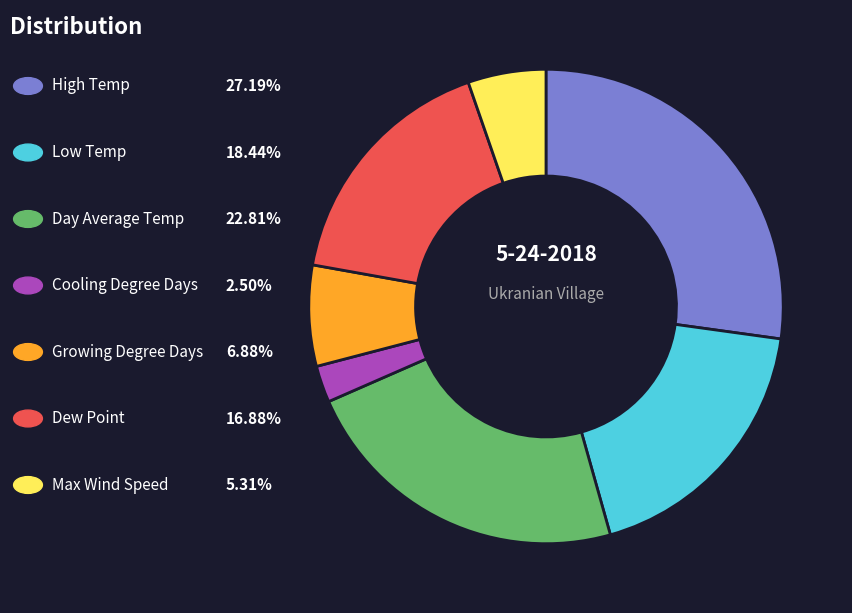

Does any single category account for the majority?

No